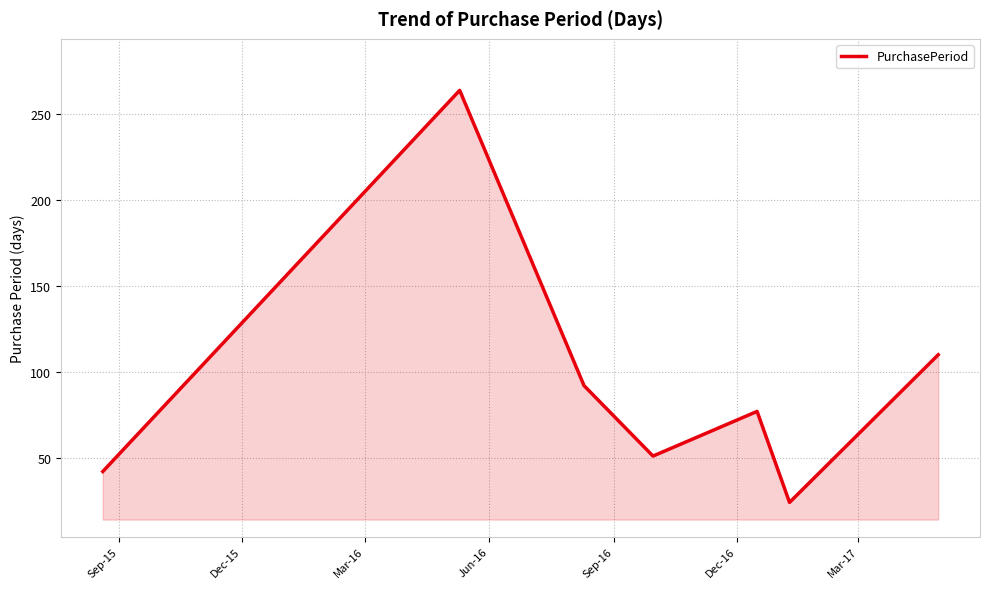

What is the maximum value shown in the chart?

264